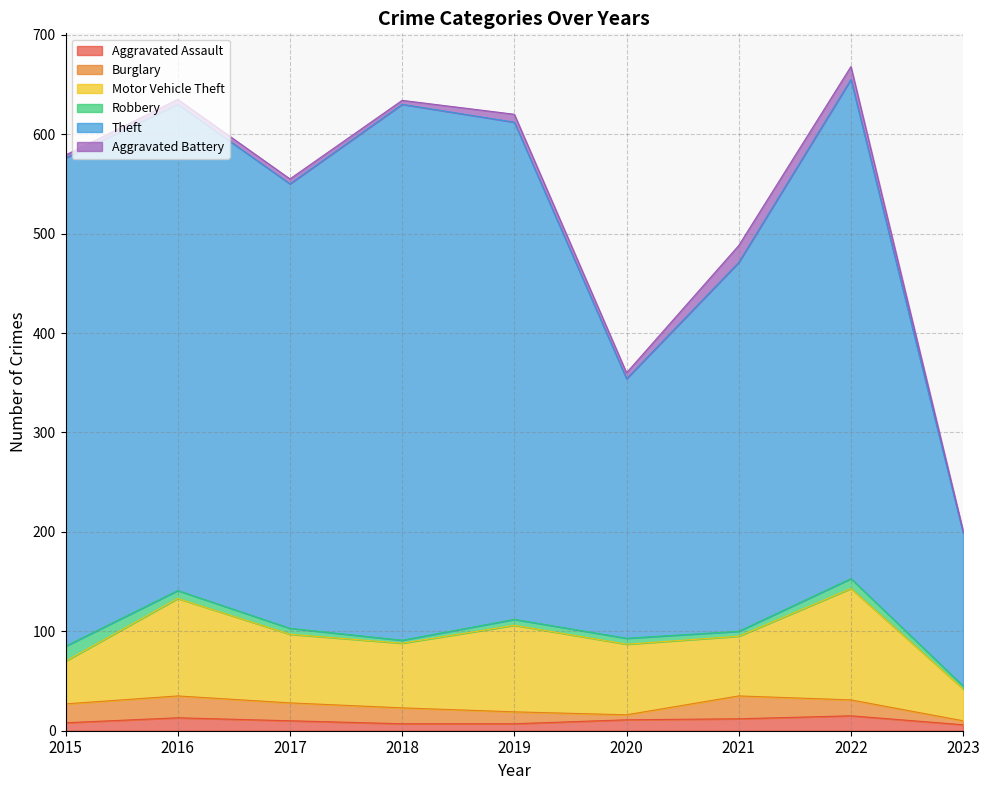

True or false: Motor Vehicle Theft and Aggravated Battery cross at least once.

False